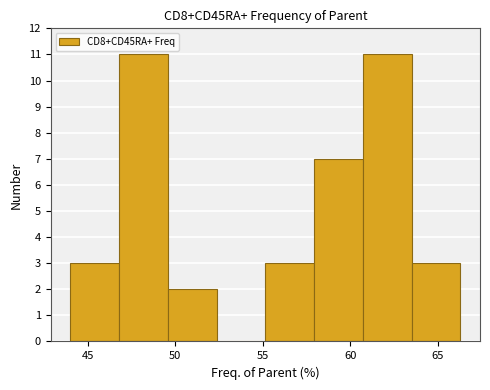

What is the height of the bar covering 63.5 to 66.5 on the x-axis? Neither the bar edges nor the heights are printed on the chart, so give them approximately, as read against the axes.

3